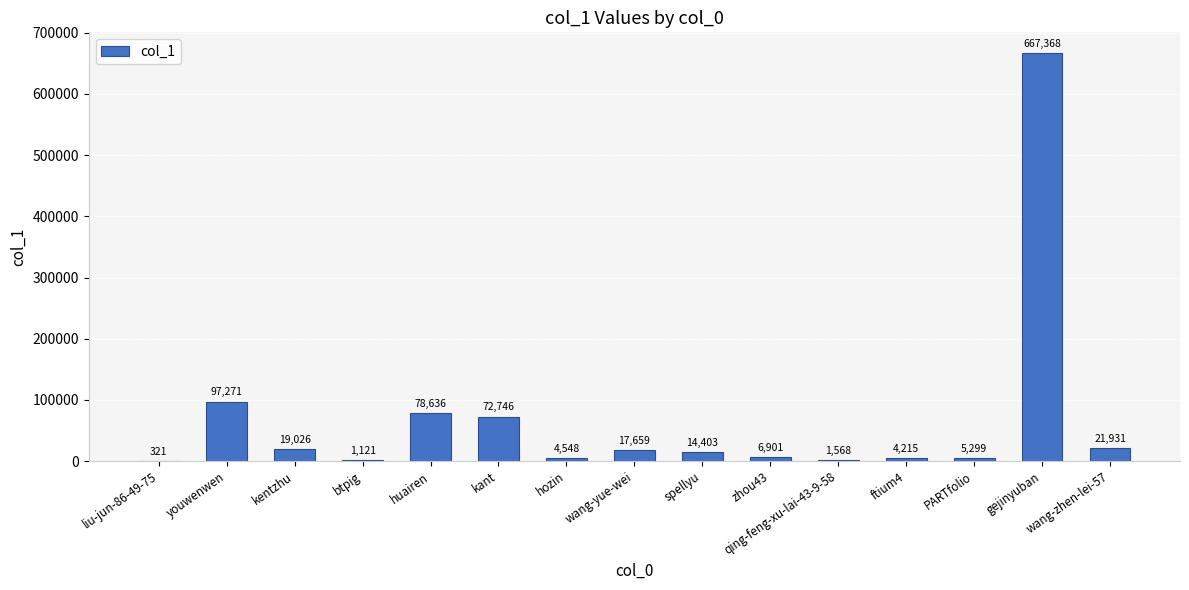

The chart shows a value of 116111 at huairen. True or false?

False